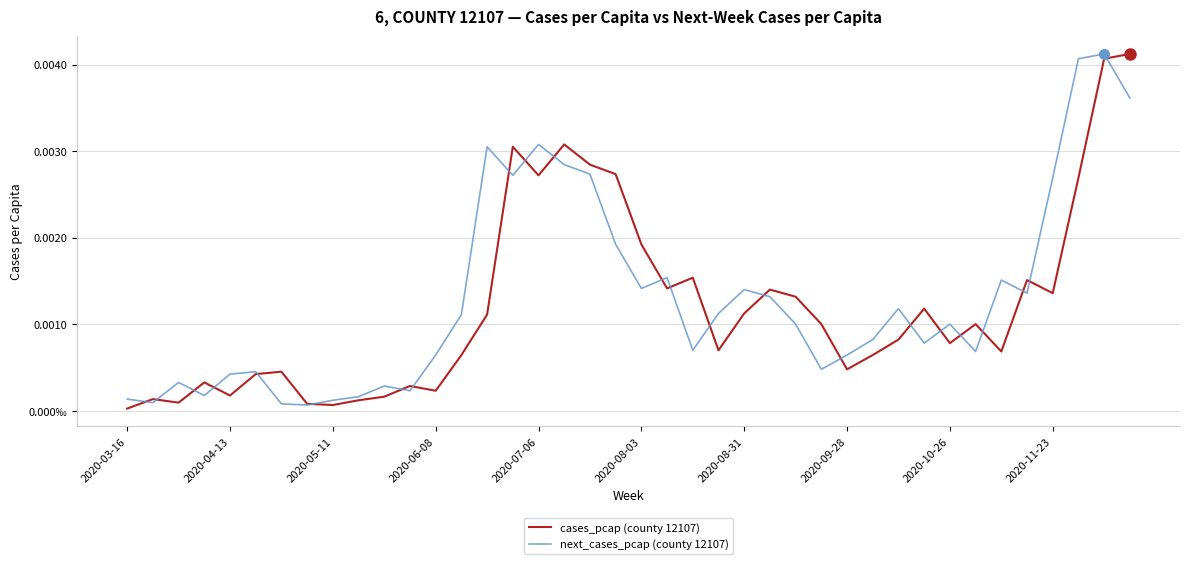

Is this an area chart (filled region under the line)?

No